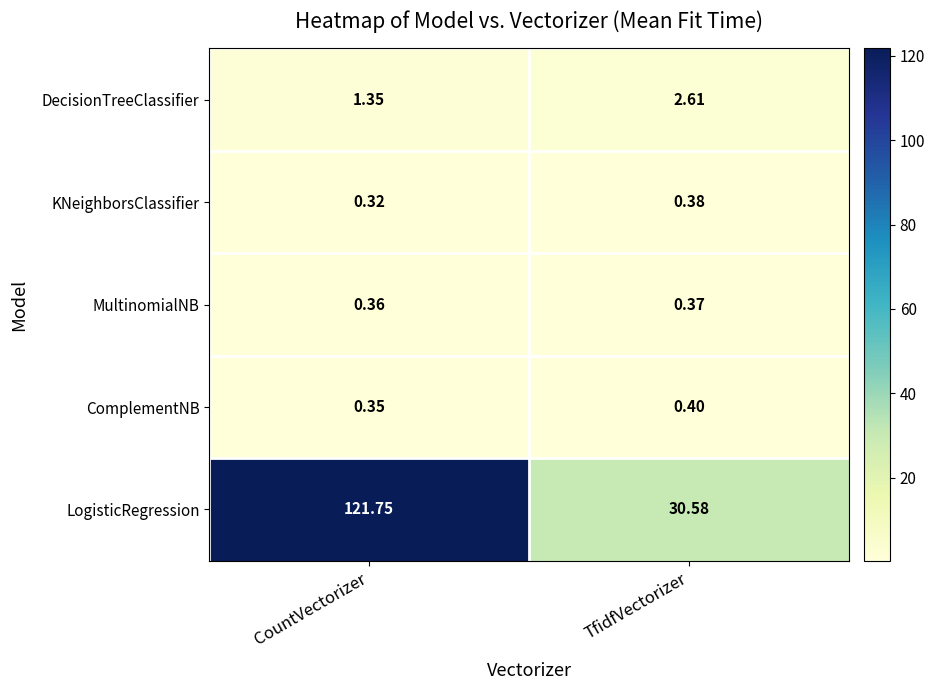

At TfidfVectorizer, list the series in order from smallest to largest.

MultinomialNB, KNeighborsClassifier, ComplementNB, DecisionTreeClassifier, LogisticRegression